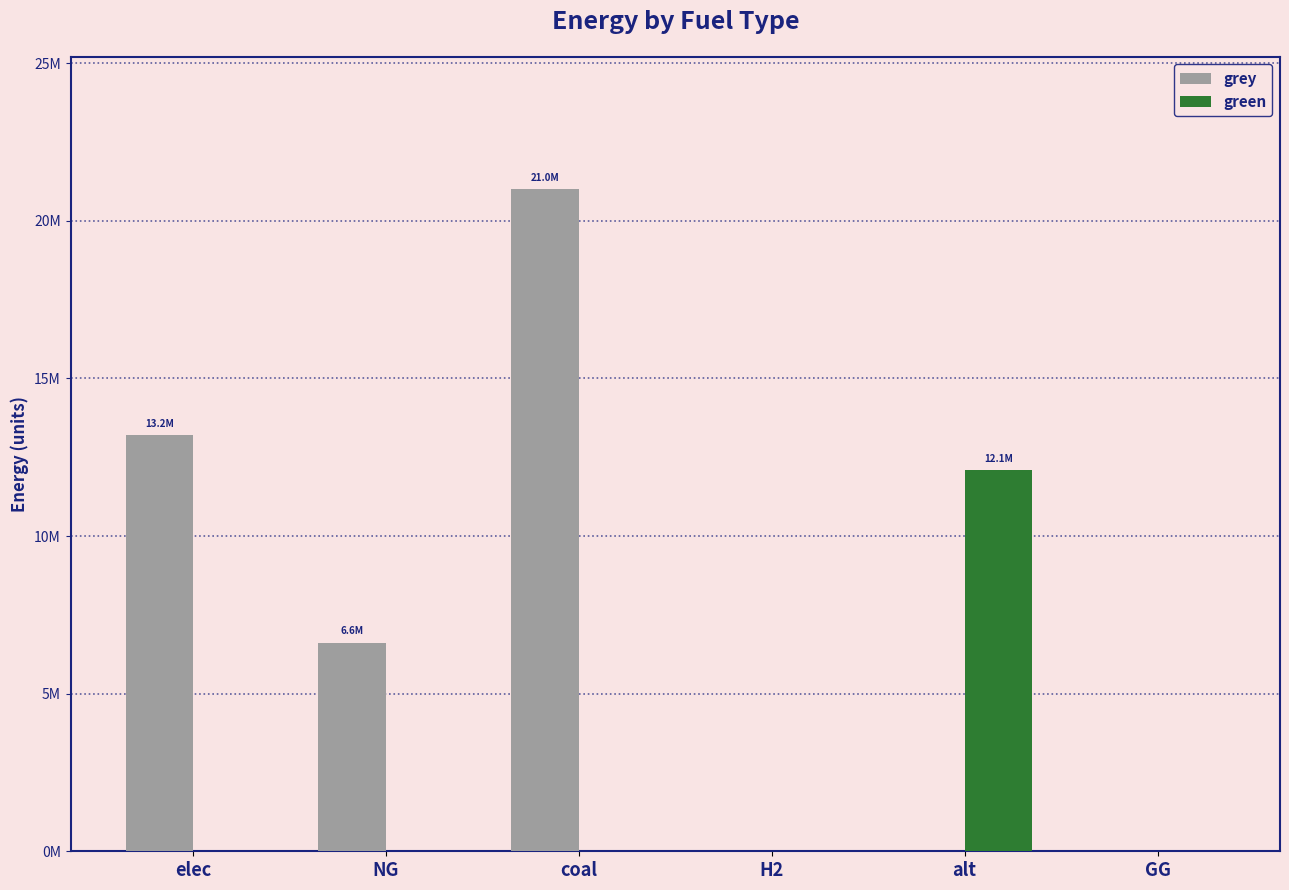

Are the bars horizontal?

No